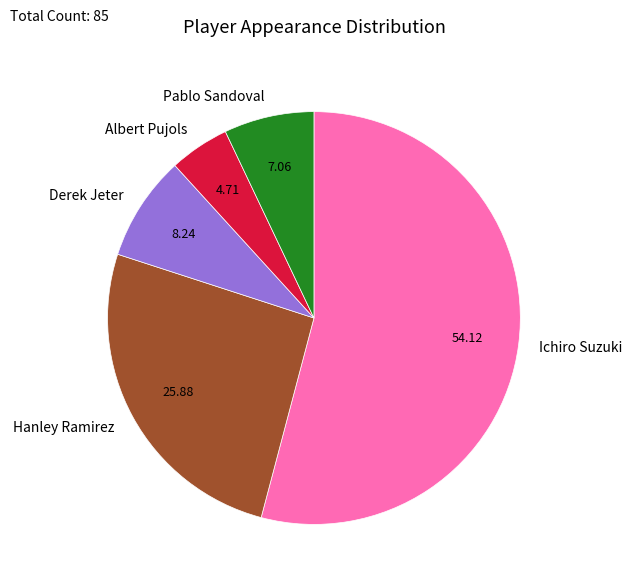

What is the smallest slice in the pie chart?

Albert Pujols